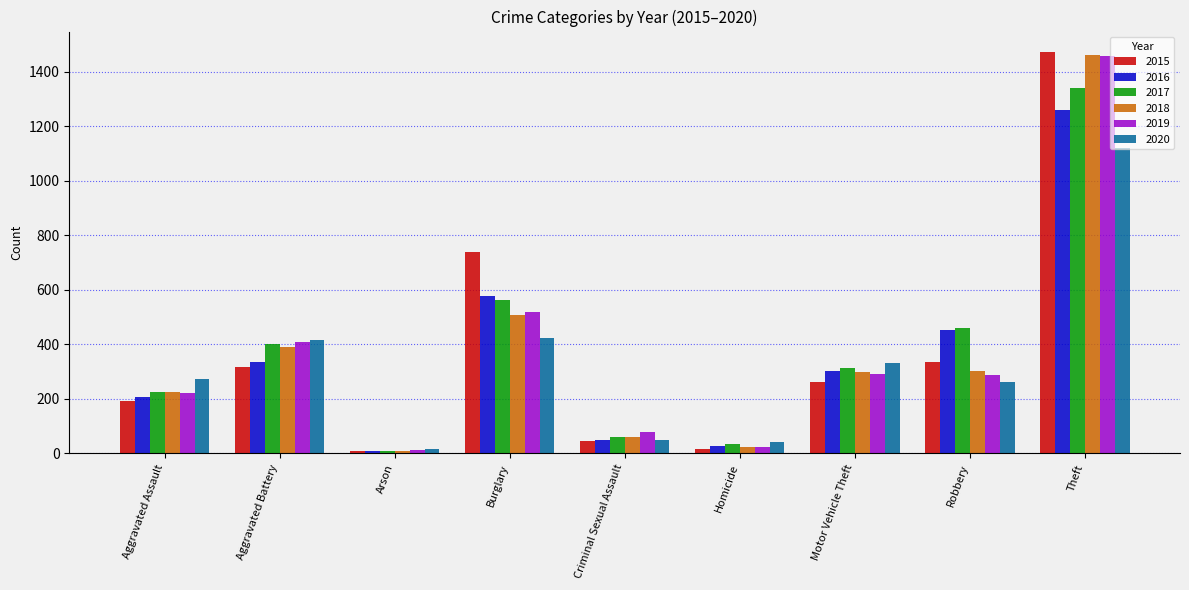

What is the smallest value displayed?

7